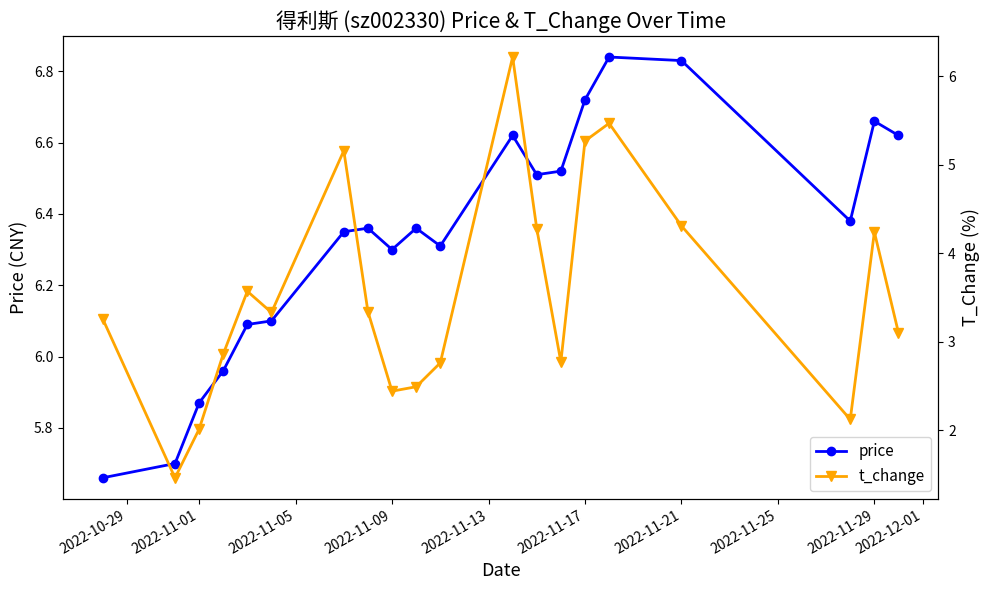

True or false: t_change and price cross at least once.

False